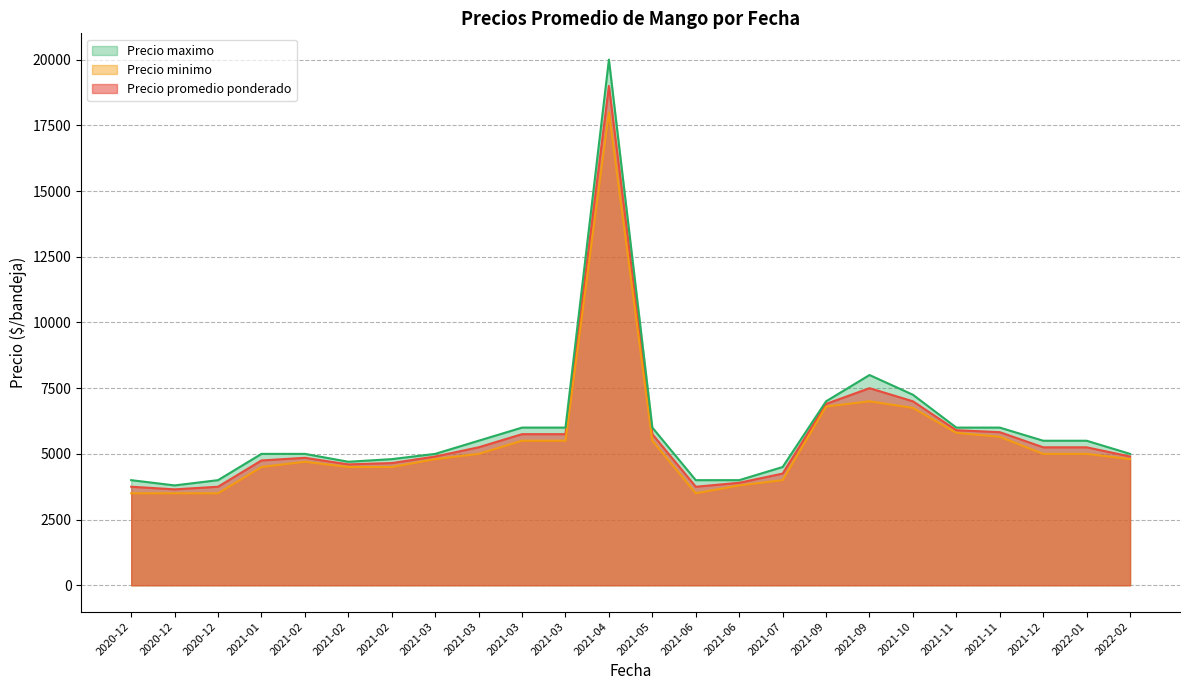

True or false: Precio minimo and Precio promedio ponderado intersect in this chart.

False